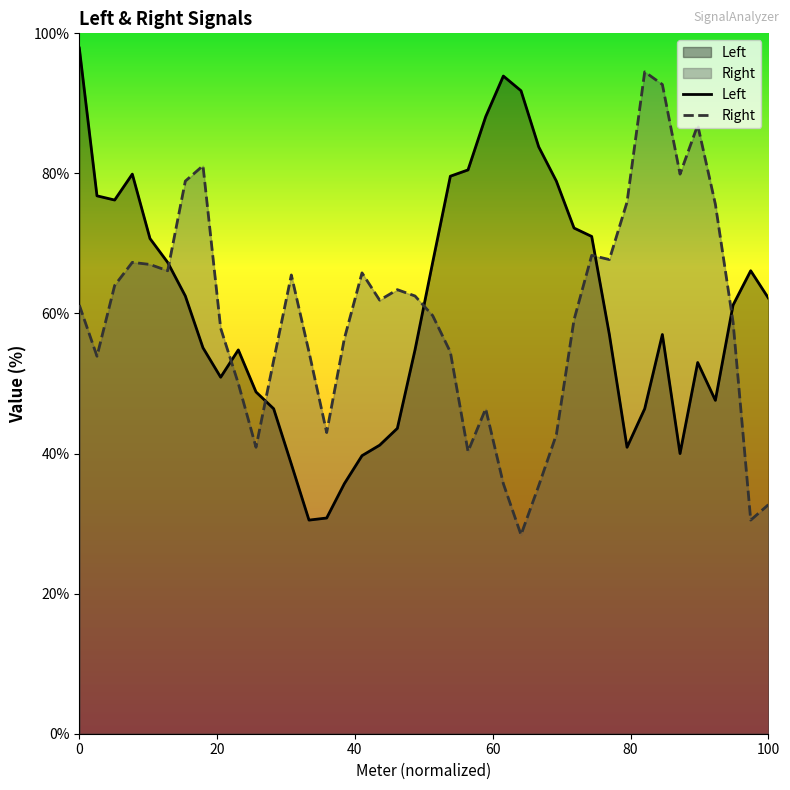

Reading left to right, transcribe all the data shown in this chart.

Left: 97.9	76.8	76.2	79.9	70.7	67.3	62.5	55.1	50.9	54.8	48.8	46.4	38.5	30.5	30.8	35.7	39.7	41.2	43.6	54.8	67.3	79.6	80.5	88.1	93.9	91.8	83.8	78.9	72.2	71.0	57.0	40.9	46.4	57.0	40.0	53.0	47.6	61.2	66.1	62.2
Right: 61.2	53.9	64.0	67.3	67.0	66.1	78.9	81.1	57.9	50.0	40.9	53.3	65.5	54.5	43.0	56.4	65.8	61.9	63.4	62.5	59.7	54.5	40.3	46.4	35.7	28.4	35.4	42.7	59.1	68.3	67.7	75.9	94.5	92.7	79.9	86.9	75.6	58.8	30.5	32.7